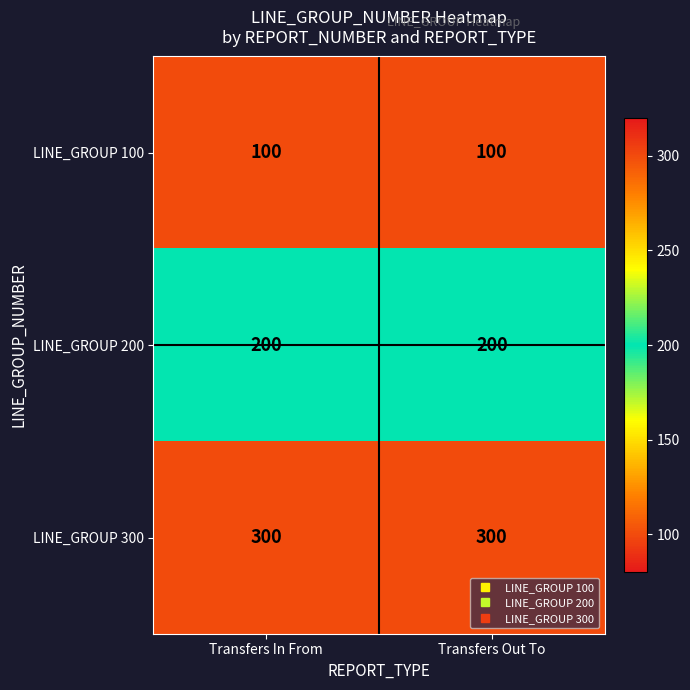

What is the average value of the LINE_GROUP 100 series?

100